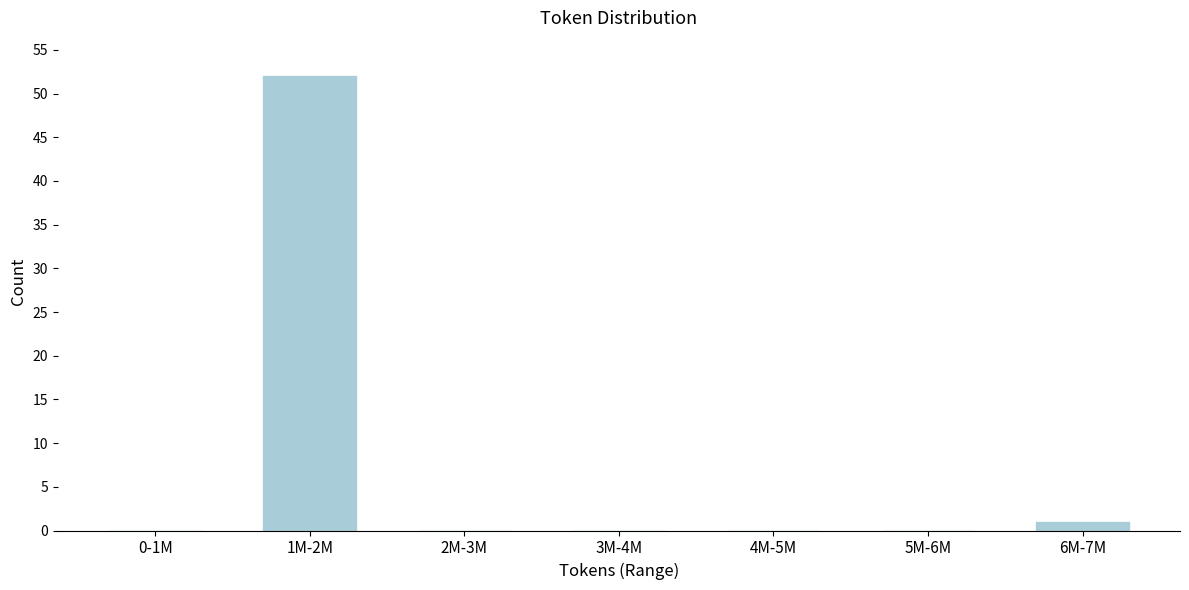

Reading left to right, extract all data points from this chart.

0-1M=0	1M-2M=52	2M-3M=0	3M-4M=0	4M-5M=0	5M-6M=0	6M-7M=1